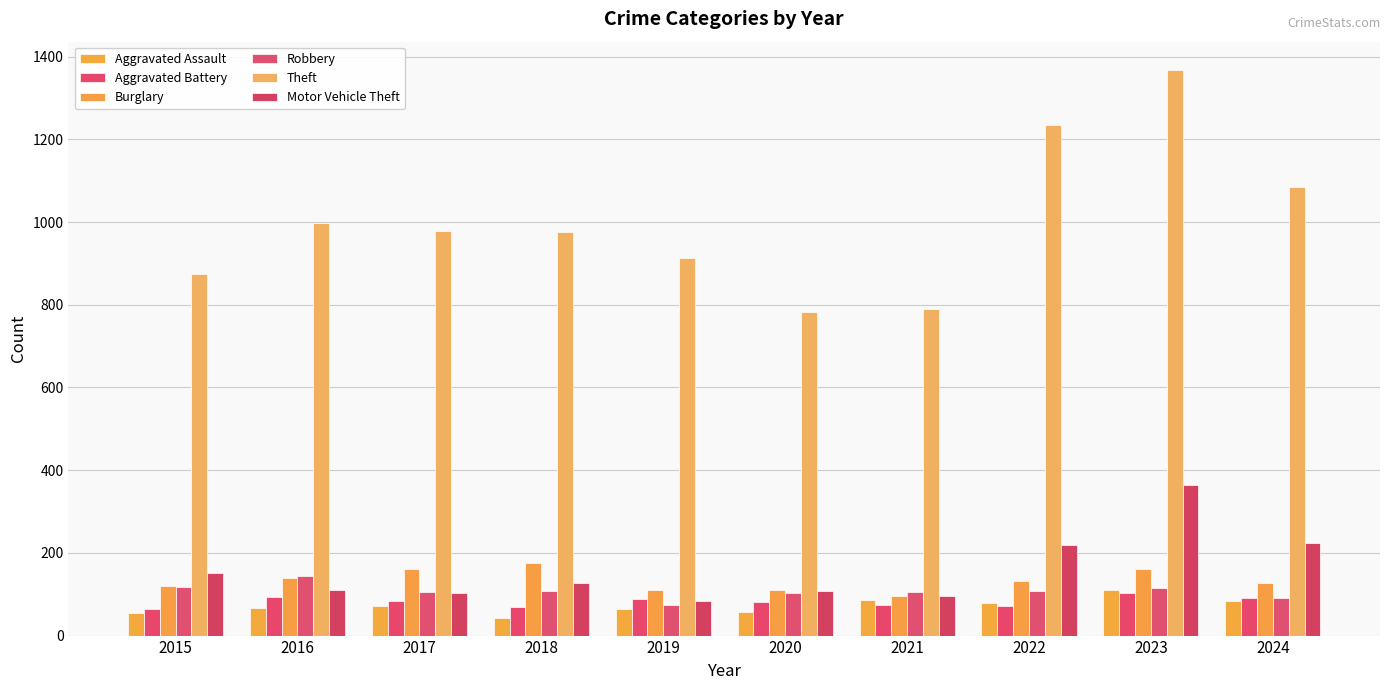

Which category has the highest value in the Aggravated Battery series?

2023